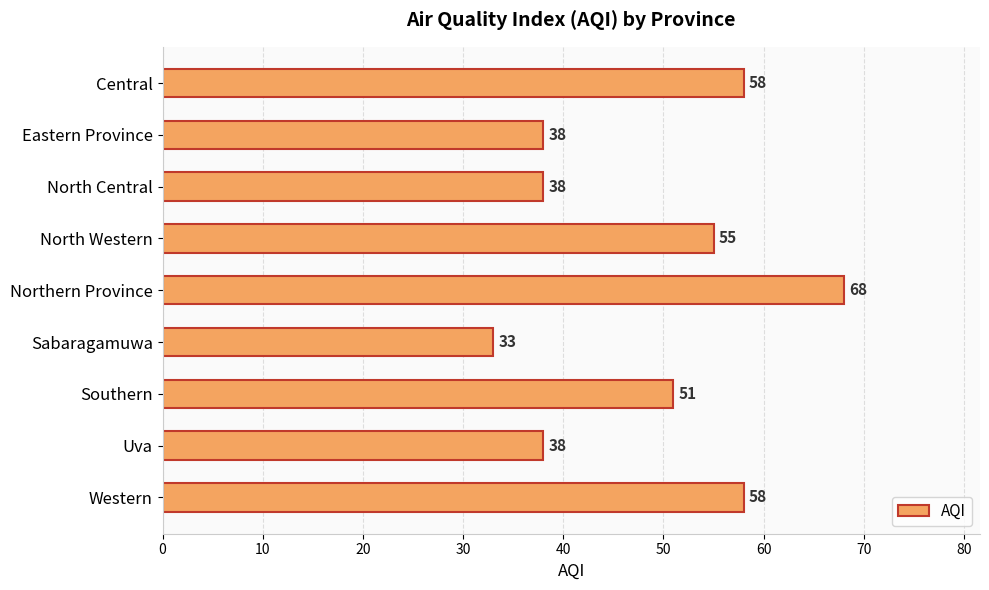

At which label is the value closest to 50?

Southern